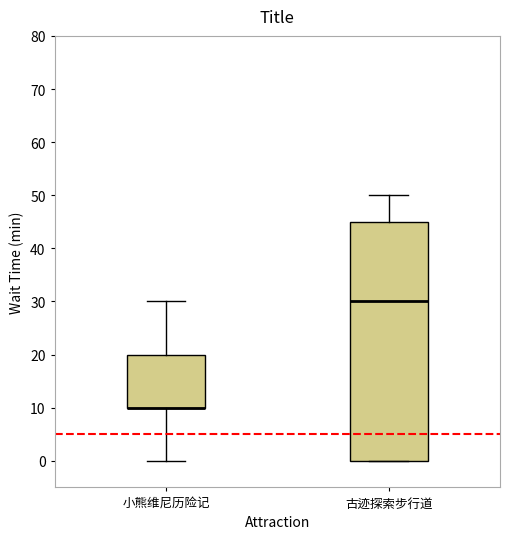

Reading left to right, transcribe this box plot: for each box, give where its median line is, the range the box spans, and where its two whiskers end, as read against the y-axis. The values are not printed on the chart, so give them approximately, as read against the axis.

小熊维尼历险记: median 10 (drawn on the box's lower edge), box 10 to 20, whiskers 0 to 30
古迹探索步行道: median 30, box 0 to 45, whiskers 0 to 50